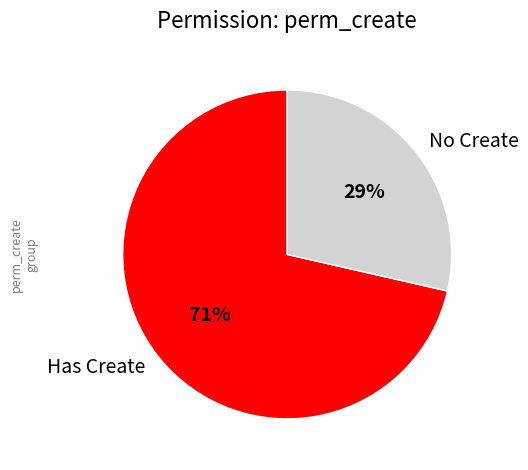

What is the smallest slice in the pie chart?

No Create